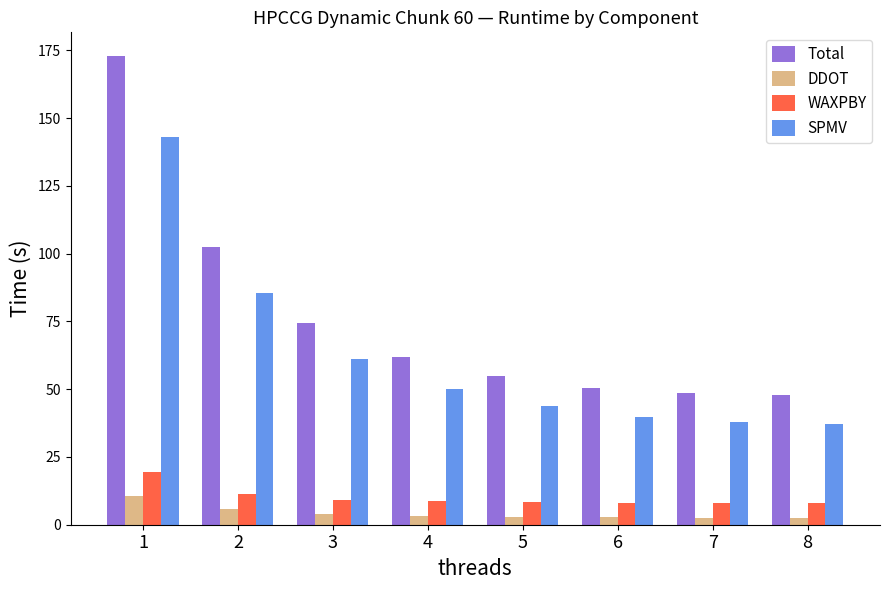

Which category has the highest value in the WAXPBY series?

1